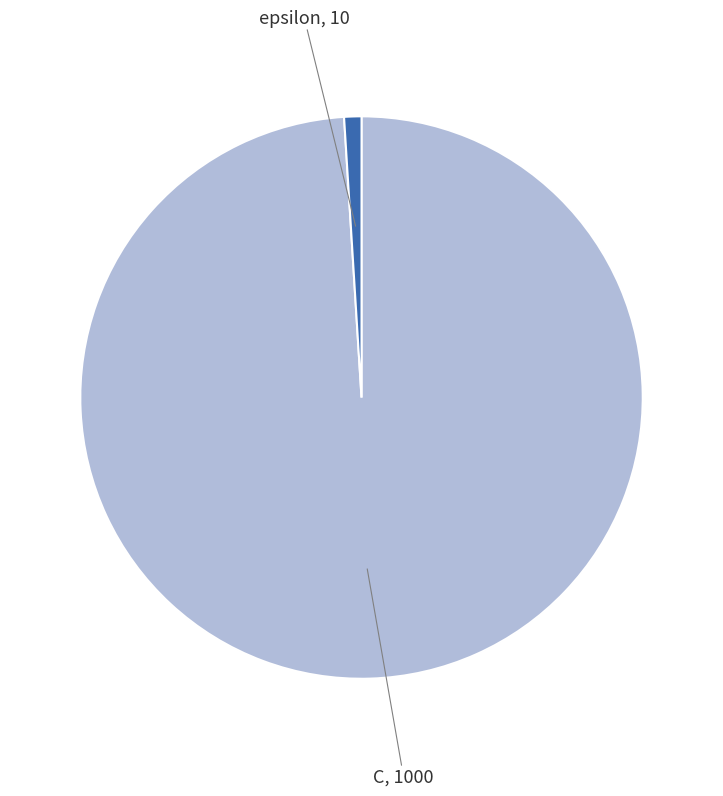

Which category accounts for the majority?

C